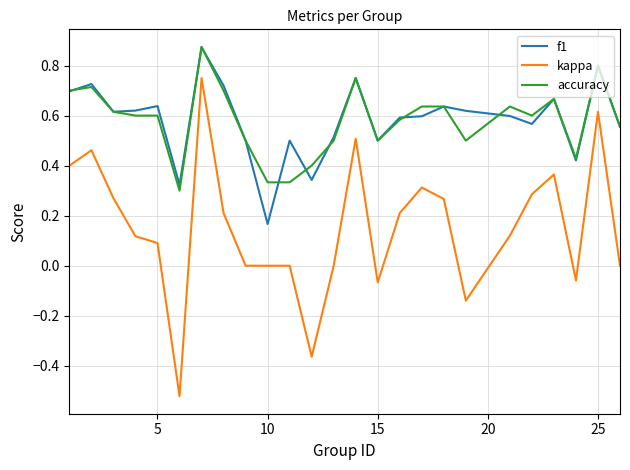

True or false: f1 and kappa intersect in this chart.

False